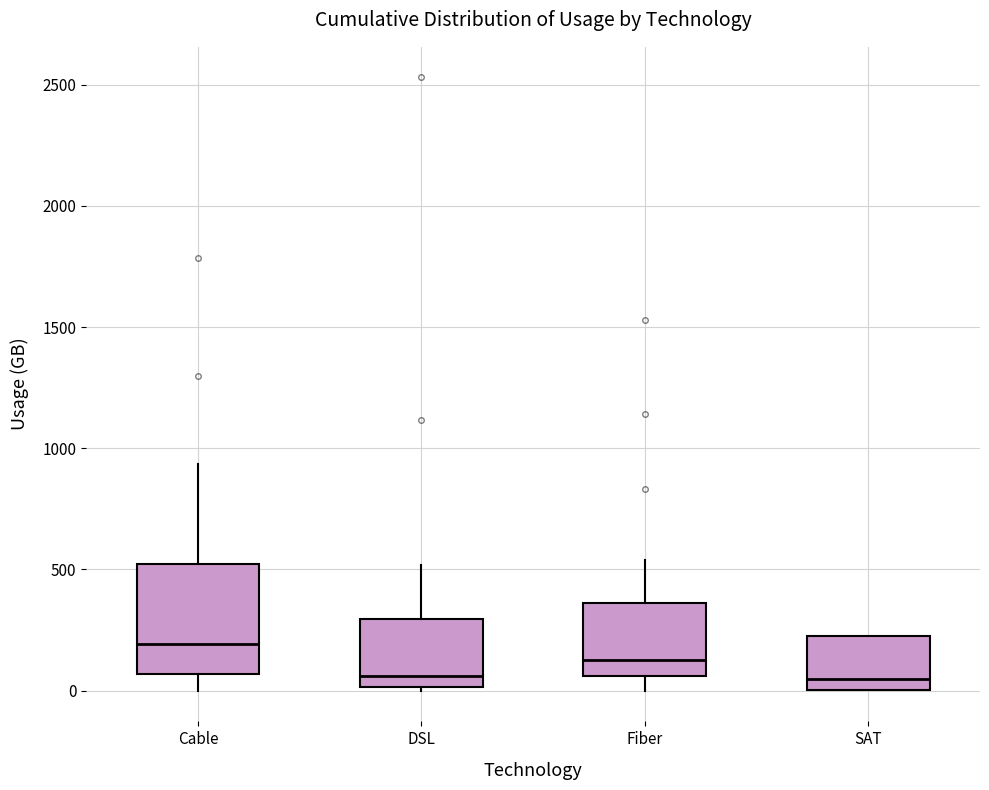

Reading left to right, transcribe this box plot: for each box, give where its median line is, the range the box spans, and where its two whiskers end, as read against the y-axis. The values are not printed on the chart, so give them approximately, as read against the axis.

Cable: median 200, box 50 to 500, whiskers 0 to 950
DSL: median 50, box 0 to 300, whiskers 0 (just below the box's lower edge) to 500
Fiber: median 150, box 50 to 350, whiskers 0 to 550
SAT: median 50, box 0 to 250, whiskers 0 to 250